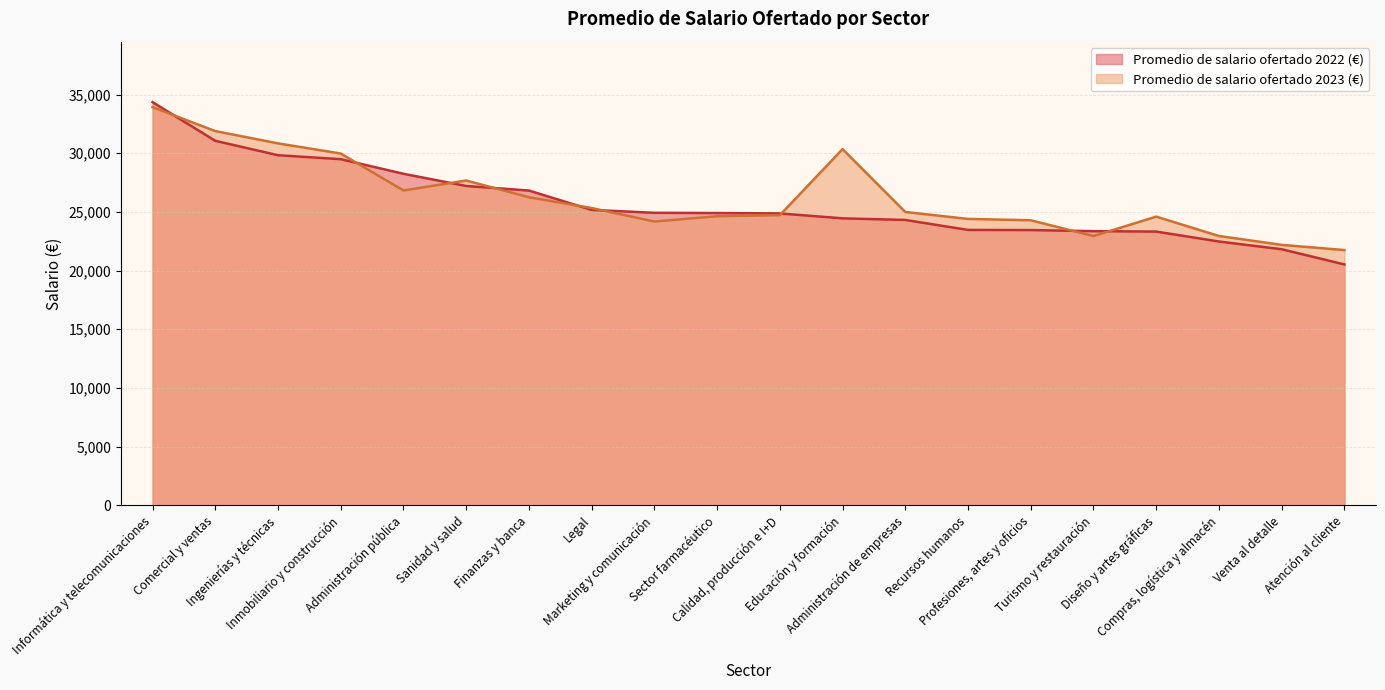

What is the smallest value displayed?

20521